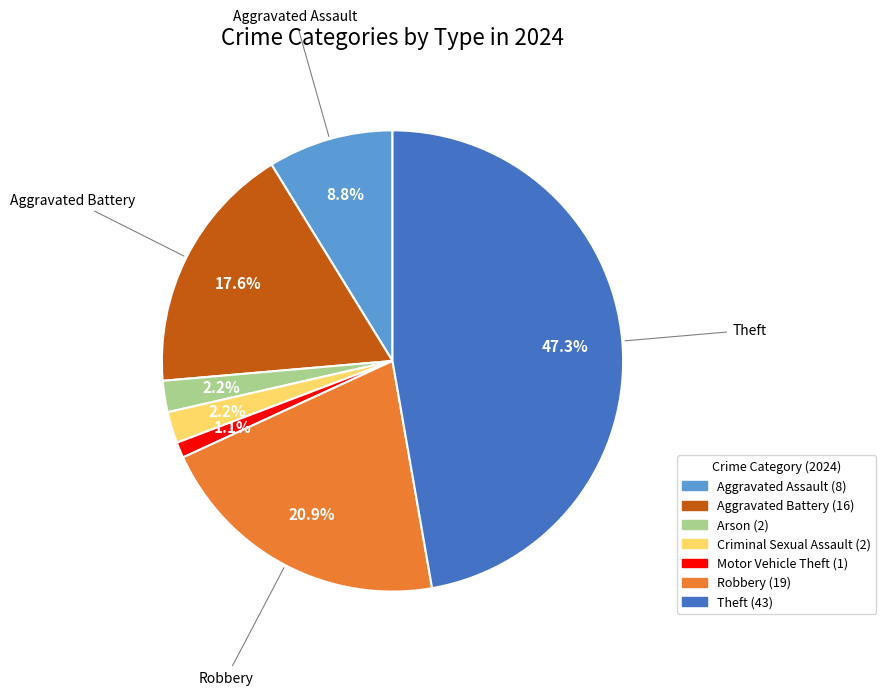

Is there any slice that represents more than half of the pie?

No